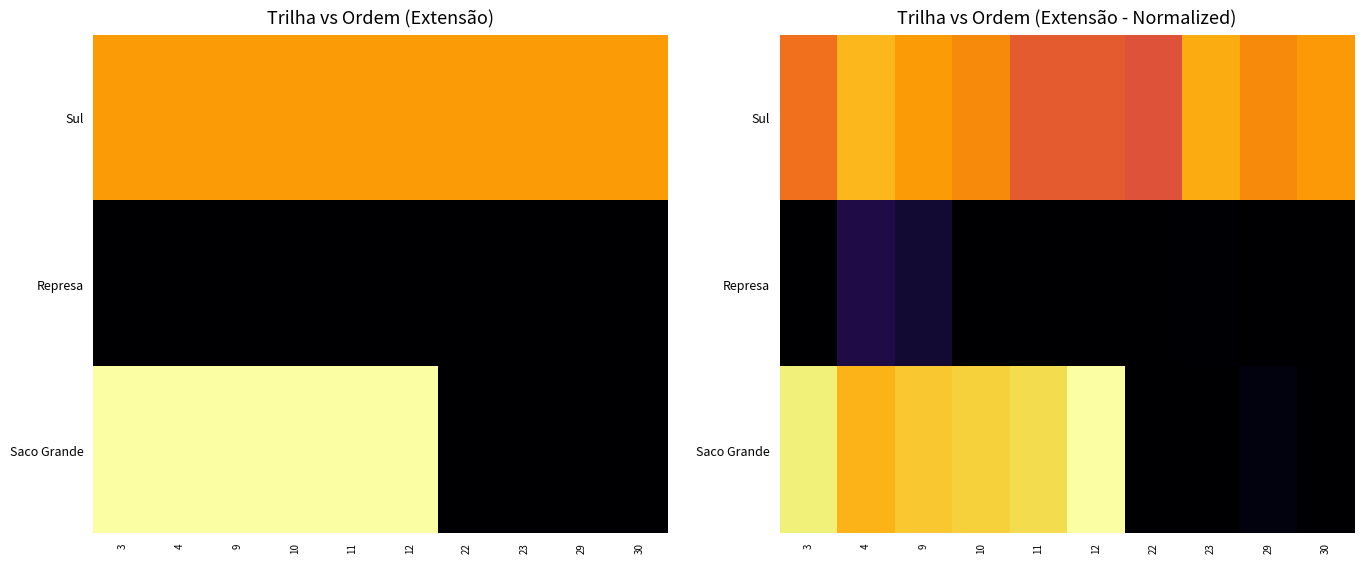

True or false: Saco Grande has a value of 7.8 at 23.

False